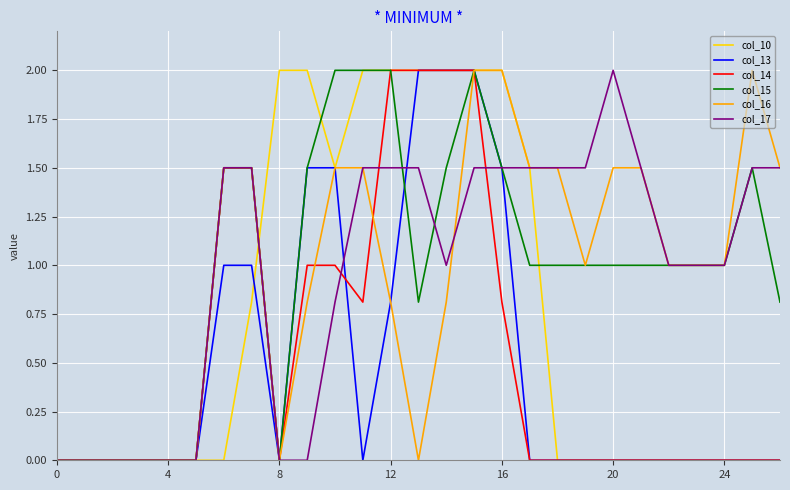

Is this an area chart (filled region under the line)?

No